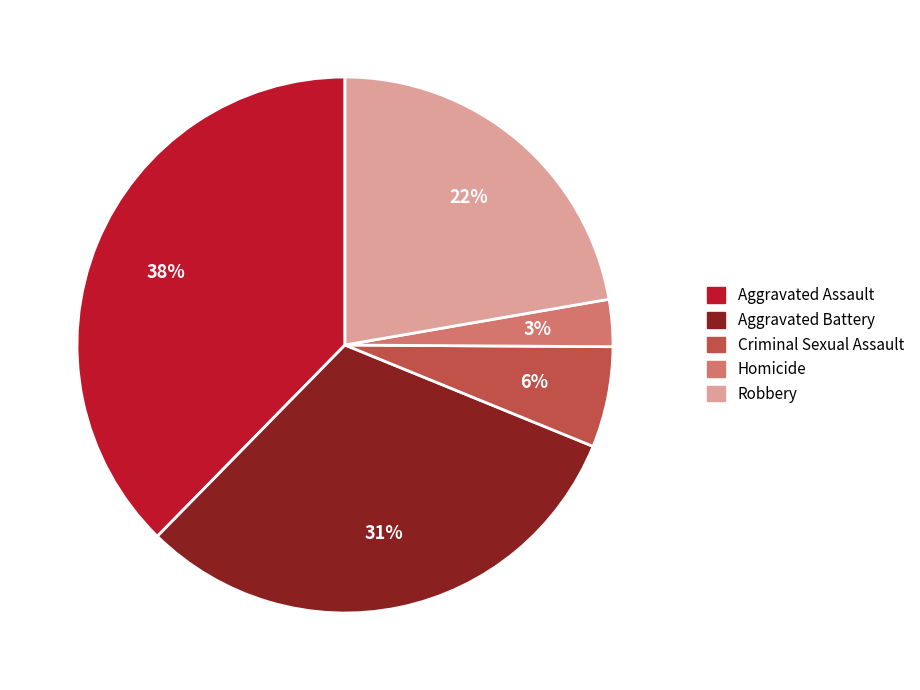

To the nearest percent, what portion does Criminal Sexual Assault represent?

6%